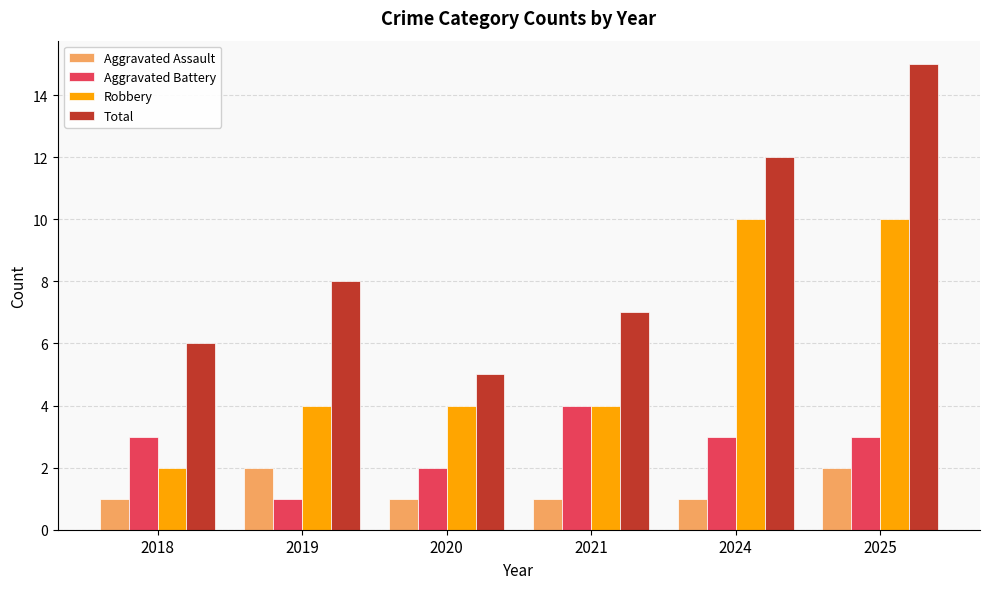

True or false: Aggravated Assault has a value of 3 at 2025.

False